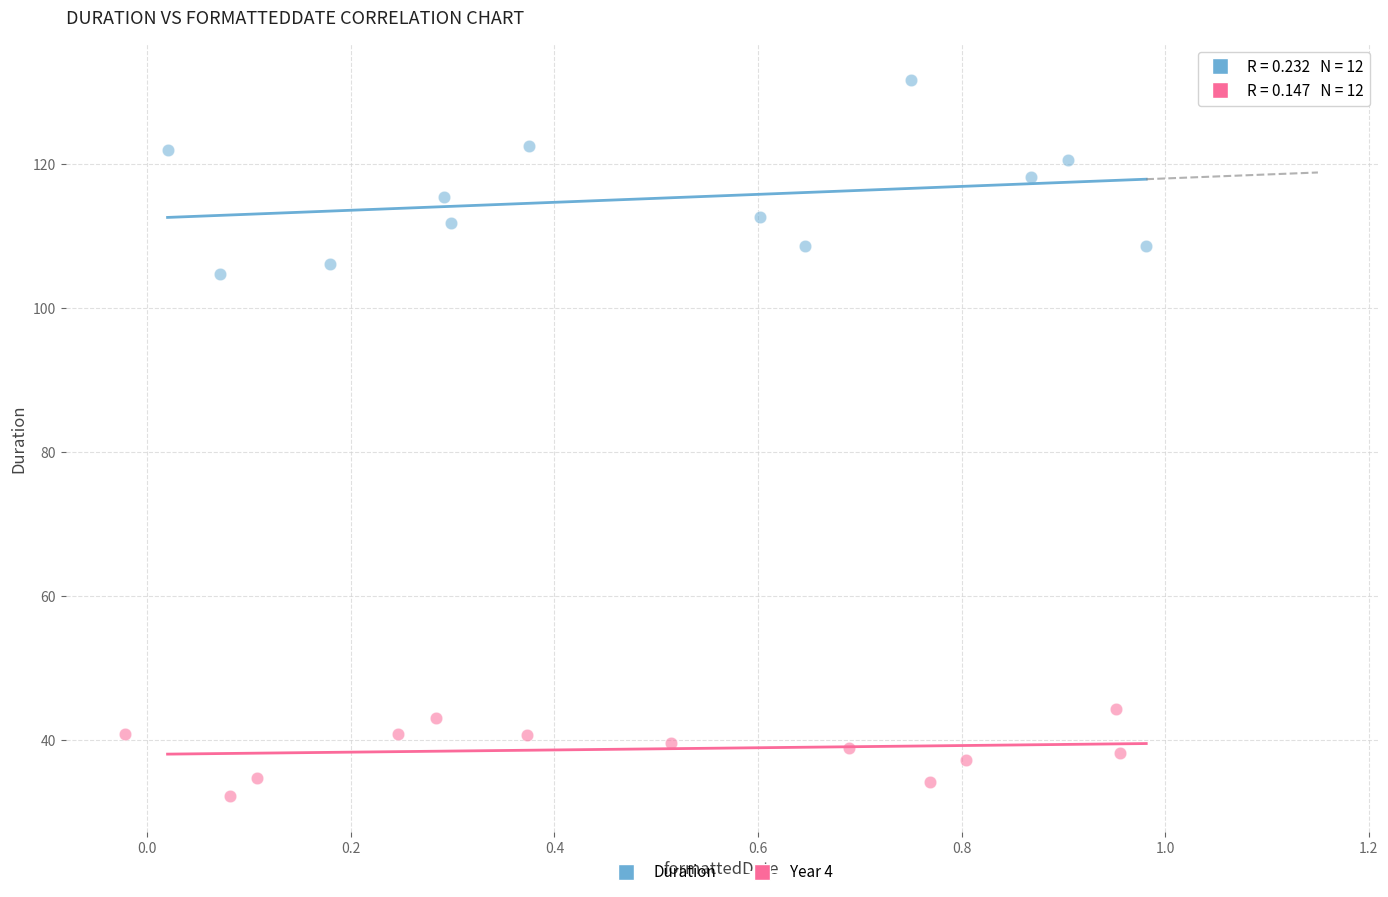

Which series contains the highest Y value?

Duration